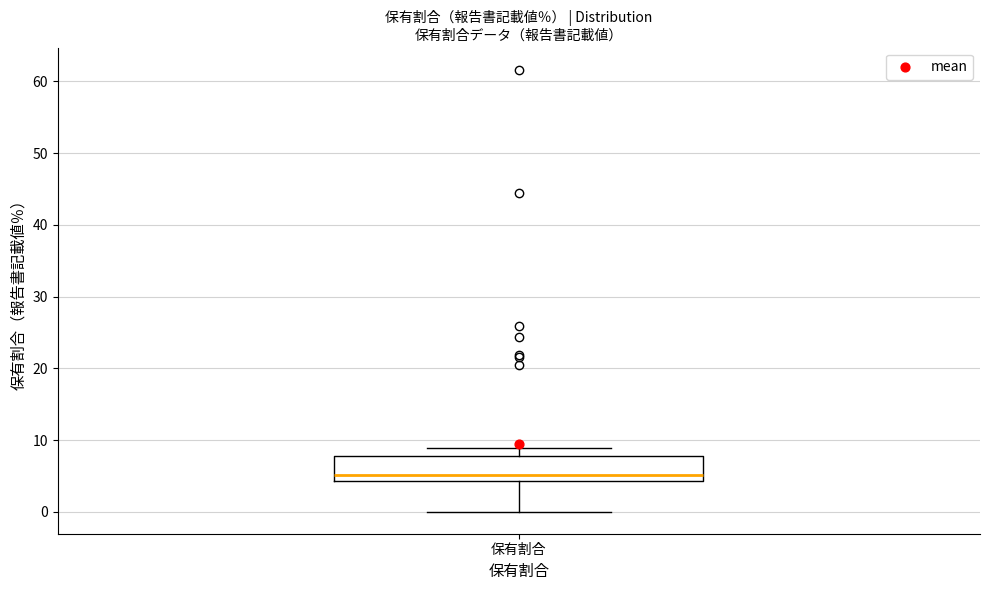

Where is the upper edge of the box for 保有割合 on the y-axis? The values are not printed on the chart, so give them approximately, as read against the axis.

8